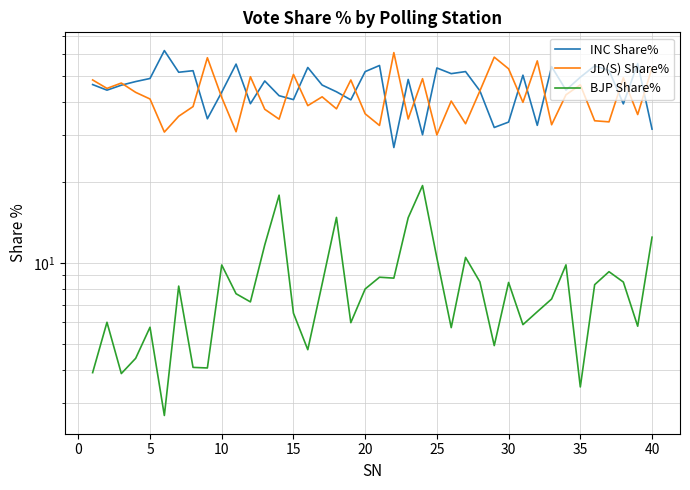

What is the value of the INC Share% point at the 18th from the left?

43.5